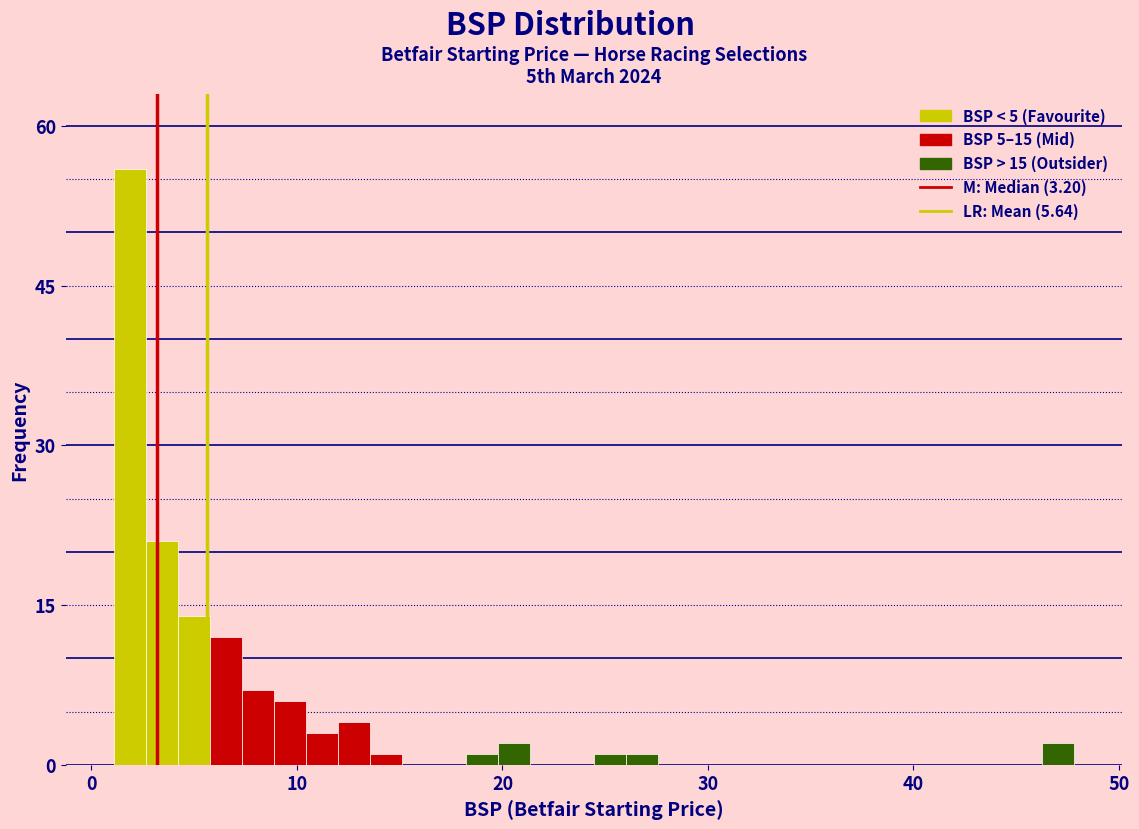

Read against the x-axis, roughly where is the centre of the tallest bar?

2